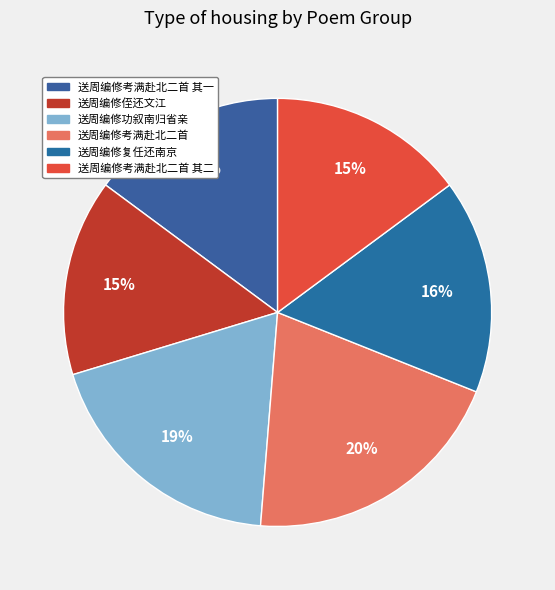

Which has a higher value, 送周编修复任还南京 or 送周编修考满赴北二首 其一?

送周编修复任还南京